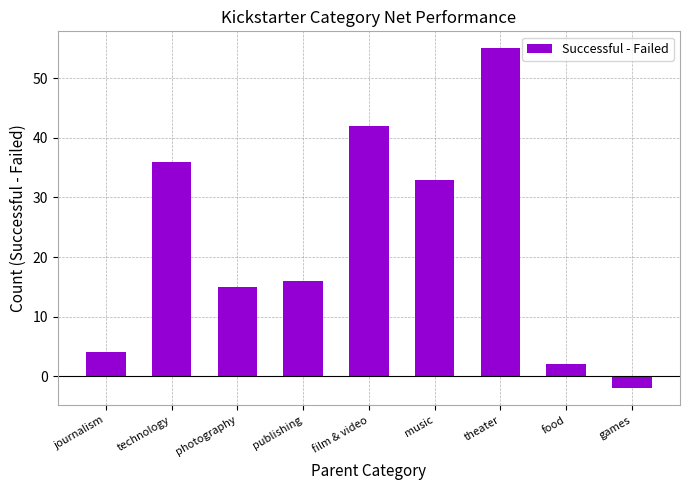

Reading right to left, list all the values displayed in this chart.

-2	2	55	33	42	16	15	36	4